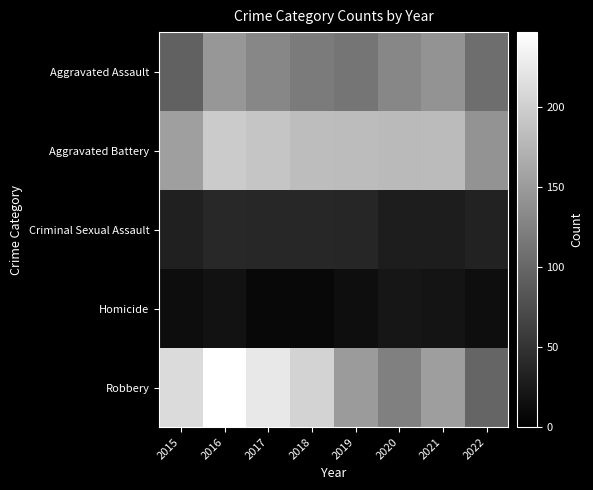

Rank the series at 2019 from lowest to highest value.

Homicide, Criminal Sexual Assault, Aggravated Assault, Robbery, Aggravated Battery